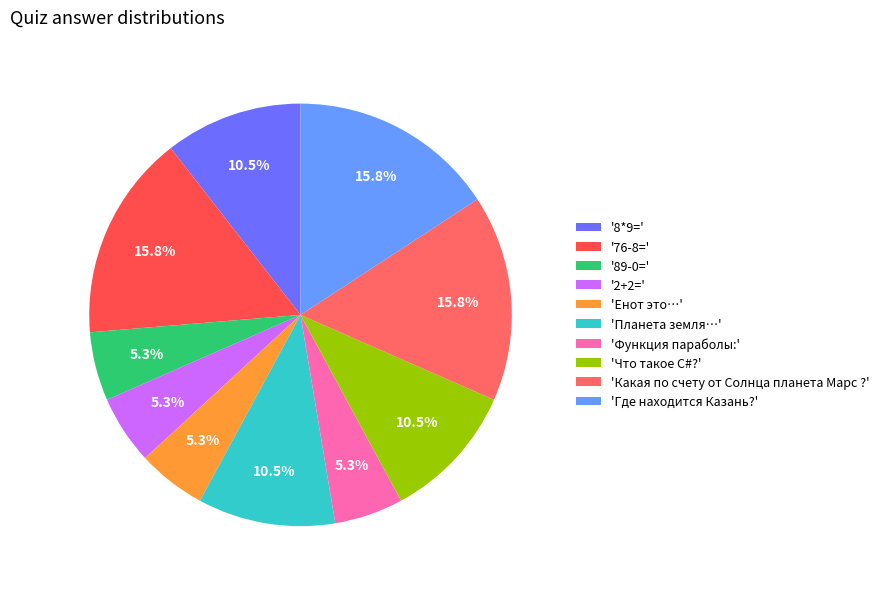

To the nearest percent, what is the difference between the largest and smallest slice percentages?

11%